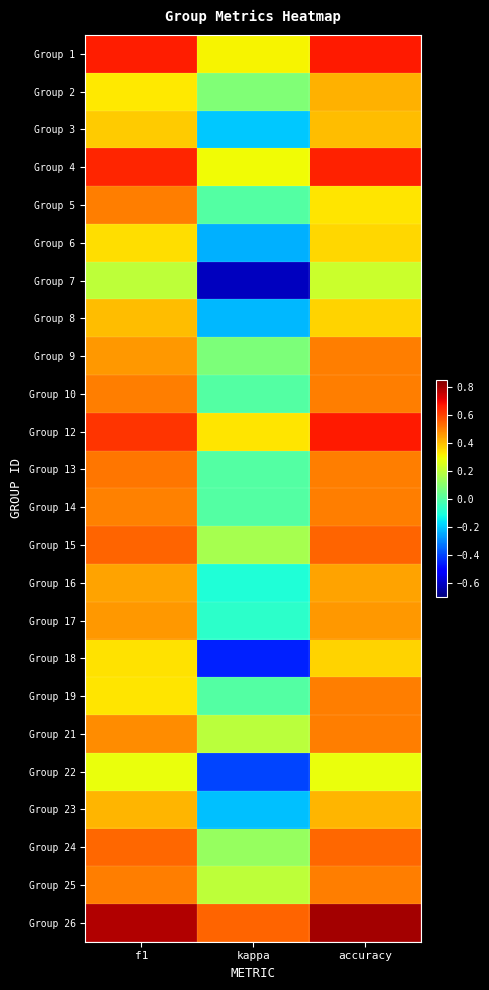

Reading left to right, what are all the values shown in this chart?

Group 1: f1=0.7	kappa=0.3	accuracy=0.7
Group 2: f1=0.3	kappa=0.1	accuracy=0.4
Group 3: f1=0.4	kappa=-0.2	accuracy=0.4
Group 4: f1=0.6	kappa=0.3	accuracy=0.7
Group 5: f1=0.5	kappa=0.0	accuracy=0.3
Group 6: f1=0.3	kappa=-0.2	accuracy=0.4
Group 7: f1=0.2	kappa=-0.6	accuracy=0.2
Group 8: f1=0.4	kappa=-0.2	accuracy=0.4
Group 9: f1=0.5	kappa=0.1	accuracy=0.5
Group 10: f1=0.5	kappa=0.0	accuracy=0.5
Group 12: f1=0.6	kappa=0.3	accuracy=0.7
Group 13: f1=0.5	kappa=0.0	accuracy=0.5
Group 14: f1=0.5	kappa=0.0	accuracy=0.5
Group 15: f1=0.5	kappa=0.2	accuracy=0.5
Group 16: f1=0.4	kappa=-0.1	accuracy=0.4
Group 17: f1=0.5	kappa=-0.1	accuracy=0.5
Group 18: f1=0.3	kappa=-0.5	accuracy=0.4
Group 19: f1=0.3	kappa=0.0	accuracy=0.5
Group 21: f1=0.5	kappa=0.2	accuracy=0.5
Group 22: f1=0.3	kappa=-0.4	accuracy=0.3
Group 23: f1=0.4	kappa=-0.2	accuracy=0.4
Group 24: f1=0.5	kappa=0.1	accuracy=0.5
Group 25: f1=0.5	kappa=0.2	accuracy=0.5
Group 26: f1=0.8	kappa=0.5	accuracy=0.8